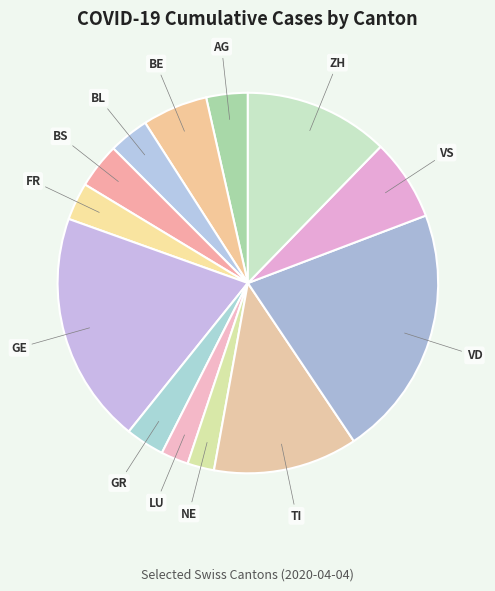

Between BL and LU, which is larger?

BL